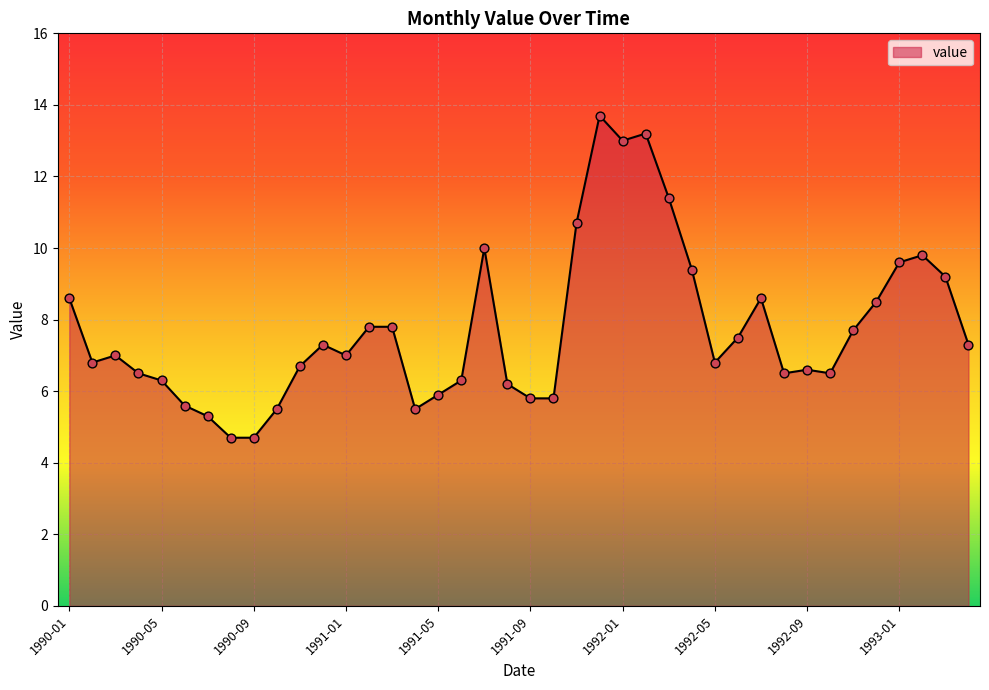

What is the smallest value displayed?

4.7